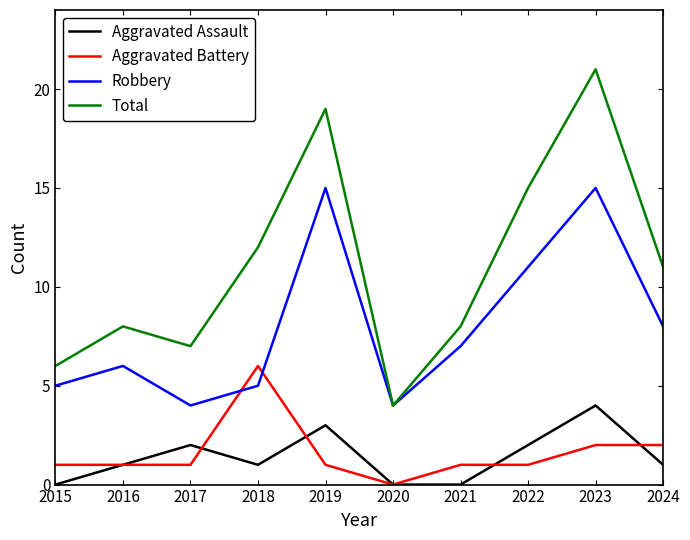

Is it true that Total equals 6 at 2015?

True